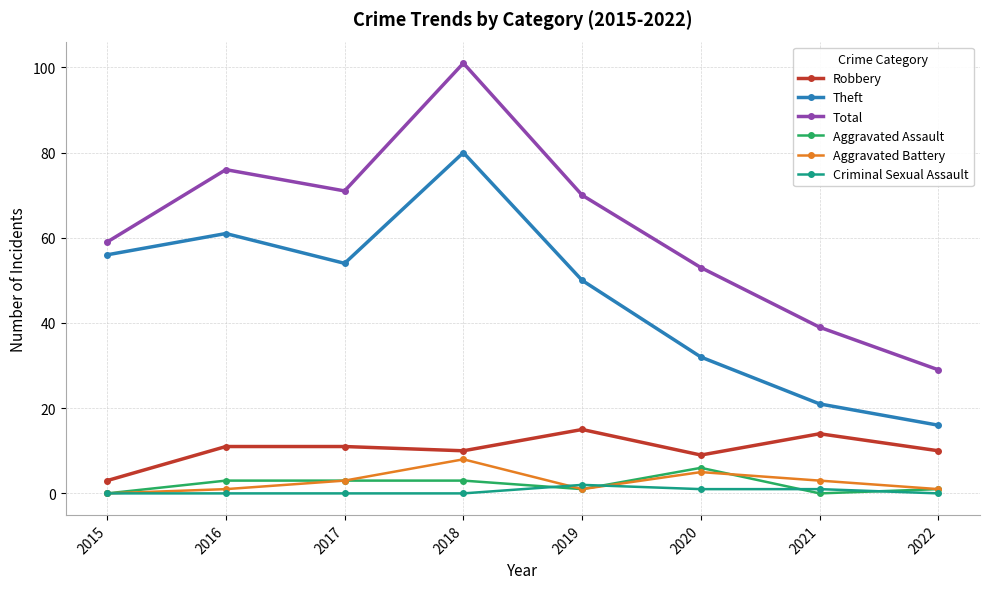

At 2020, list the series in order from largest to smallest.

Total, Theft, Robbery, Aggravated Assault, Aggravated Battery, Criminal Sexual Assault